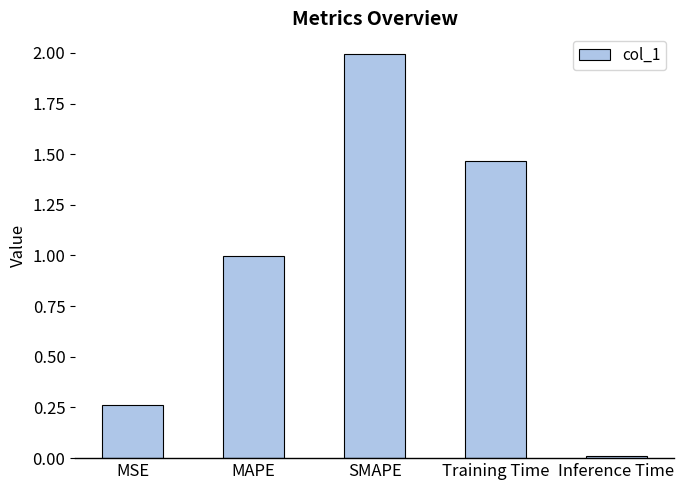

What is the label of the 3rd bar from the right?

SMAPE